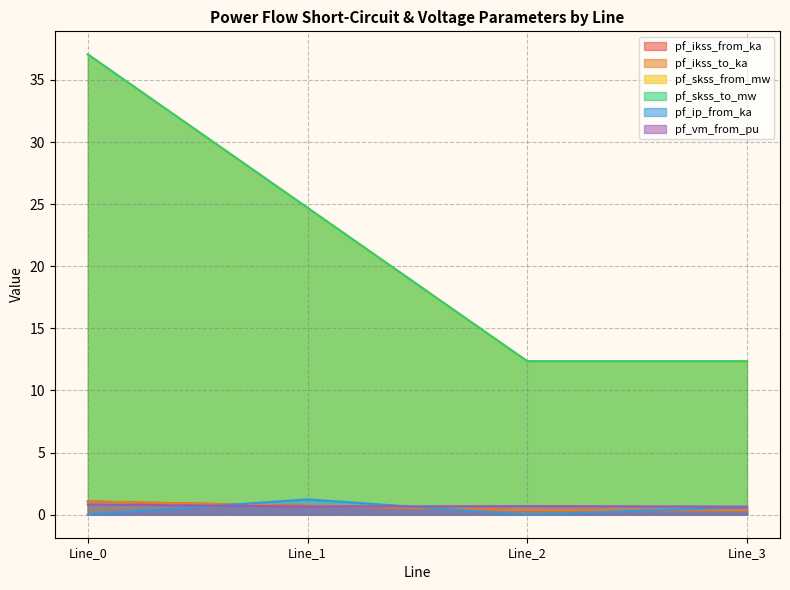

What is the value of the pf_skss_from_mw point at the 3rd from the left?

12.4